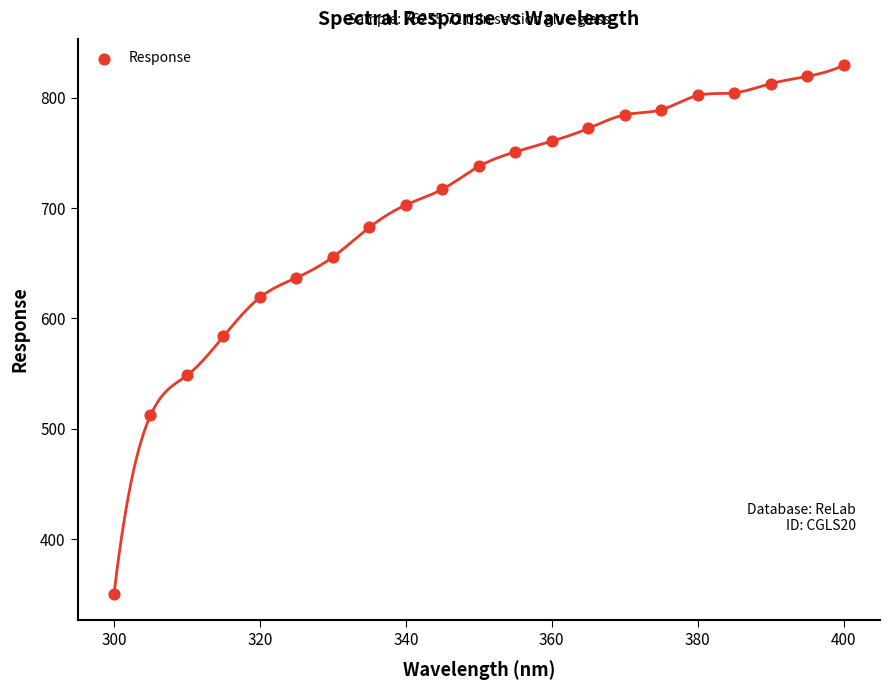

What is the range of Y values (max minus min)?

479.0